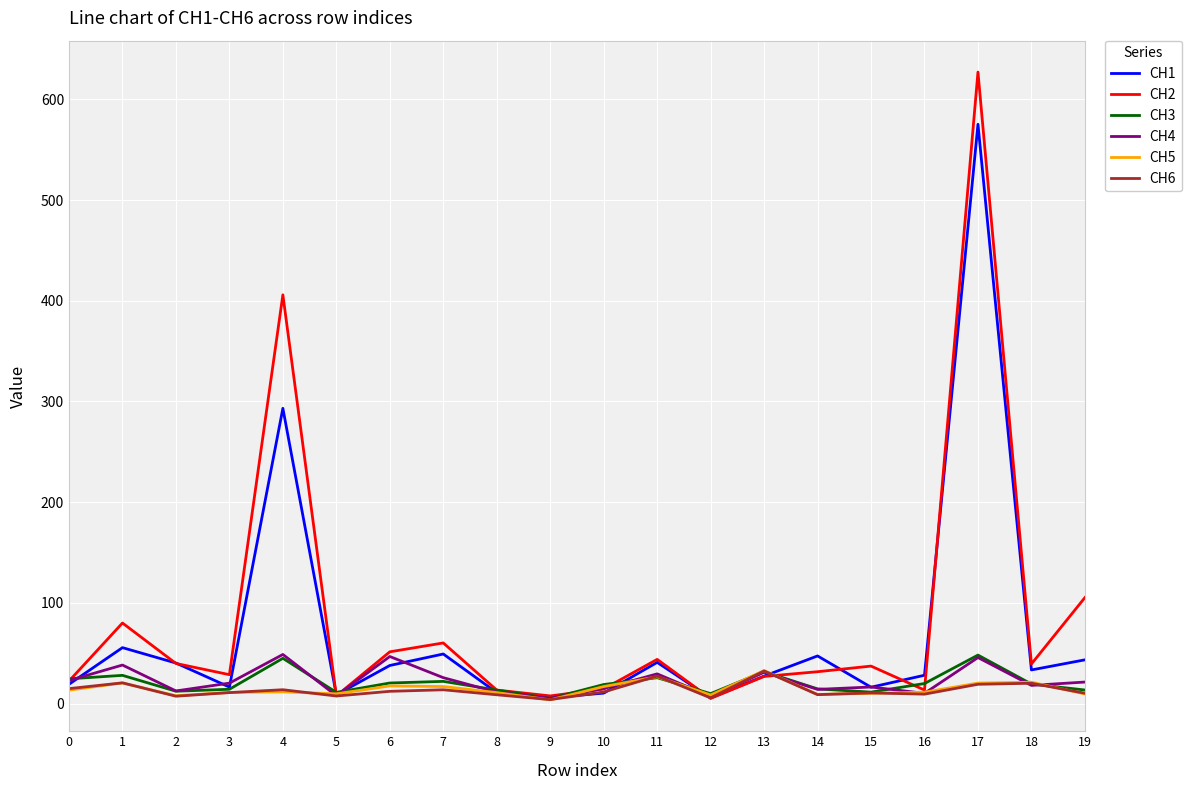

Where is the first local maximum for CH5?

1